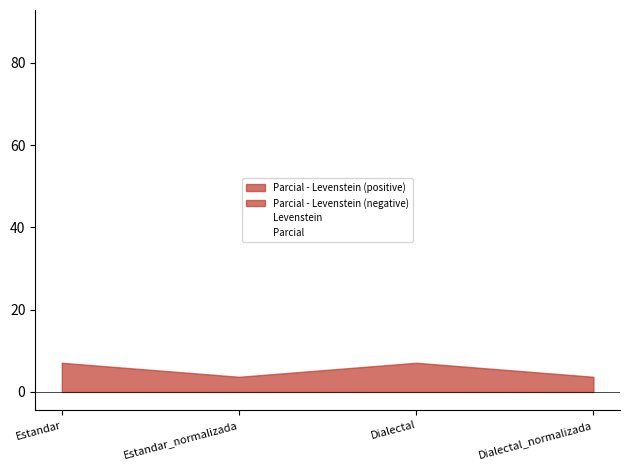

What is the value of the Parcial point at the 1st from the left?

84.7